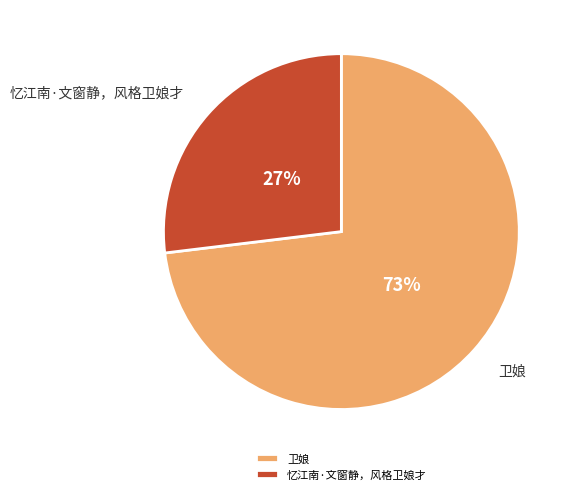

How many slices are in this pie chart?

2